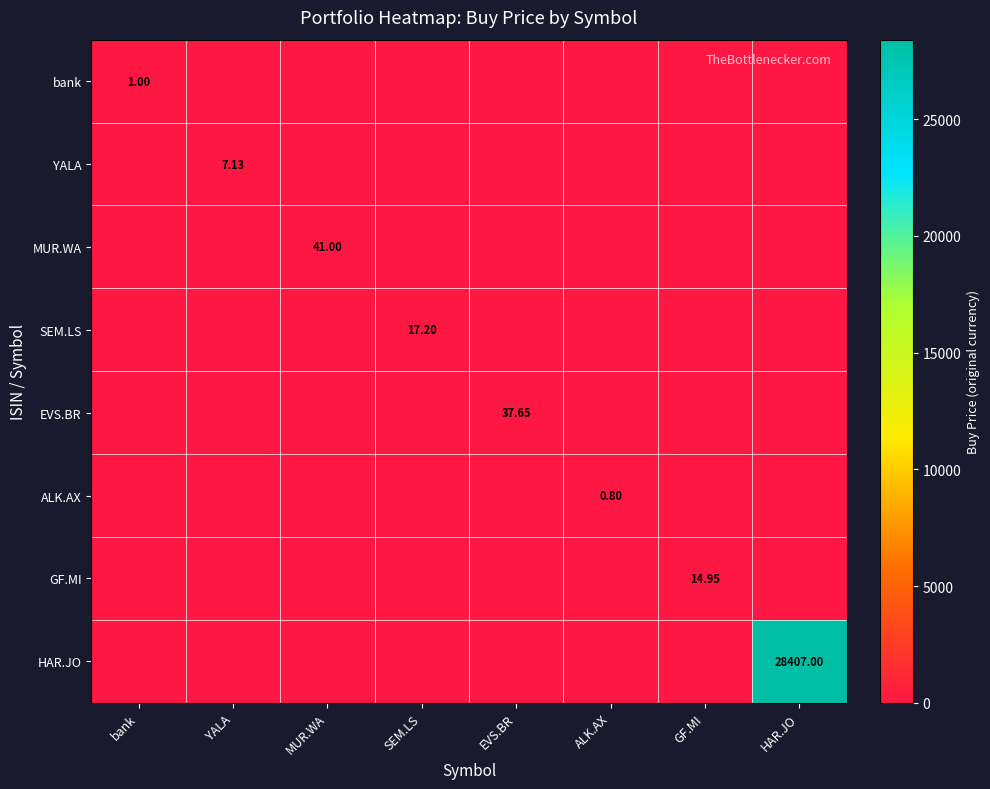

Which category has the lowest value across all series?

YALA